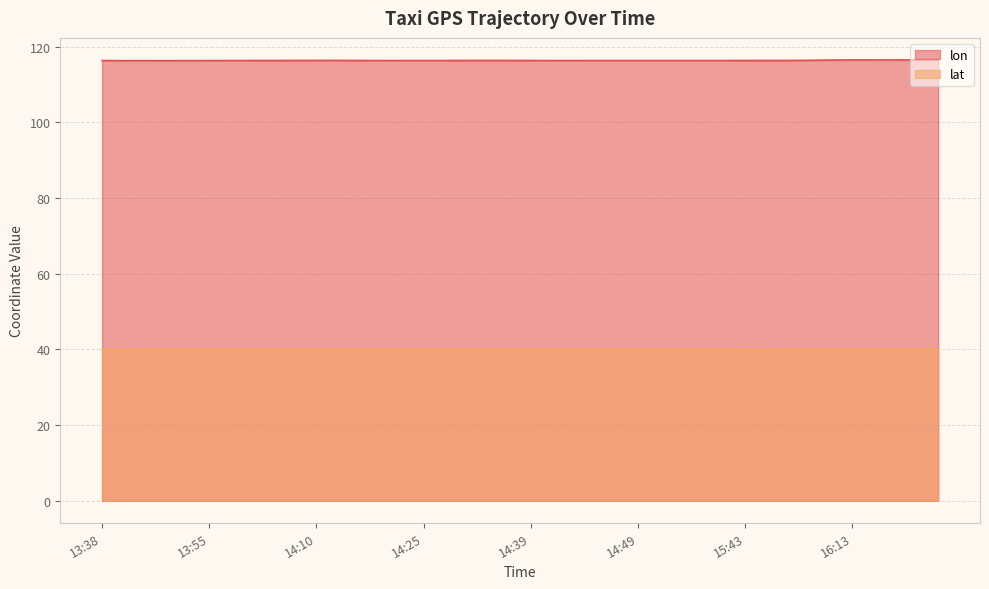

What is the value of the lat point at the 16th from the left?

39.9